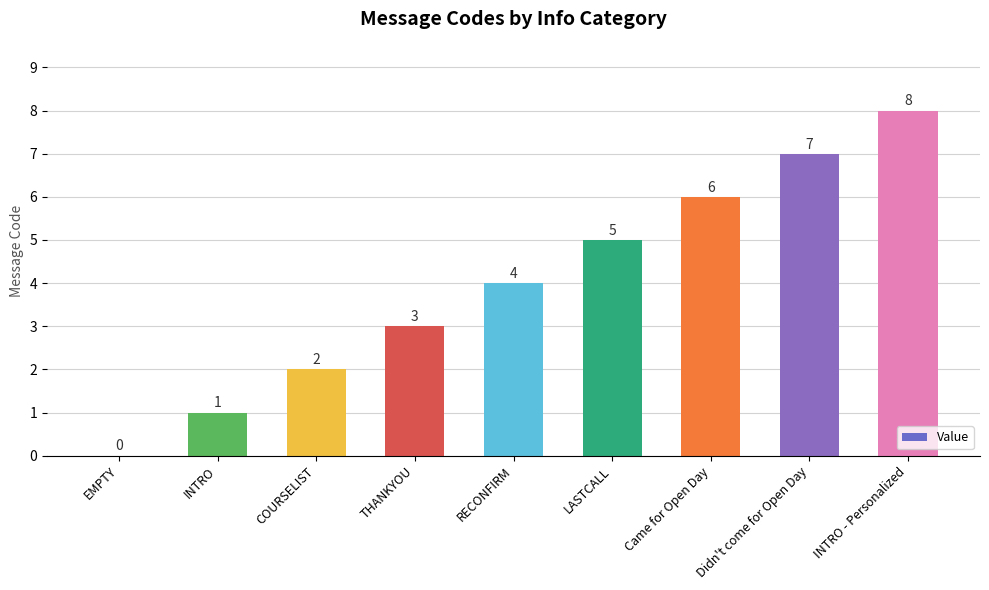

The value at Didn't come for Open Day is 7. True or false?

True